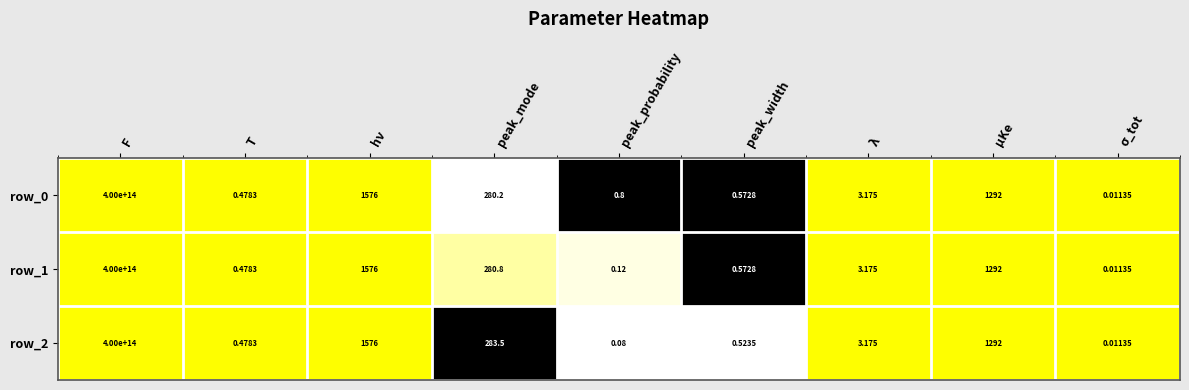

At which category is the sum across all series the highest?

F